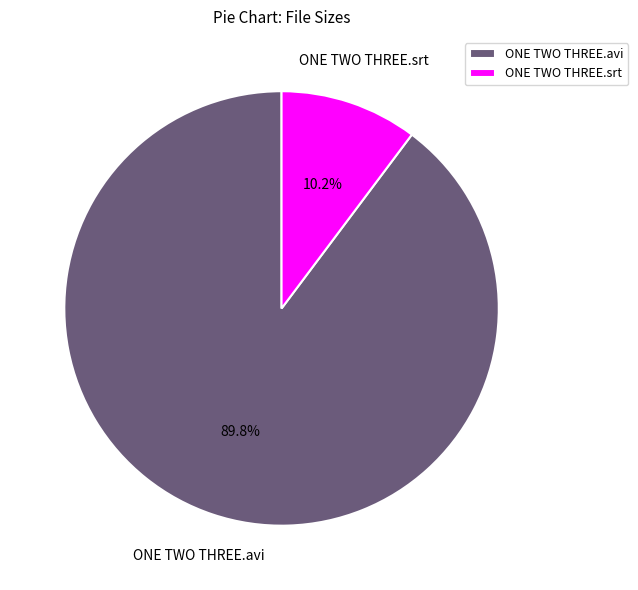

What percentage do ONE TWO THREE.srt and ONE TWO THREE.avi together represent?

100.0%